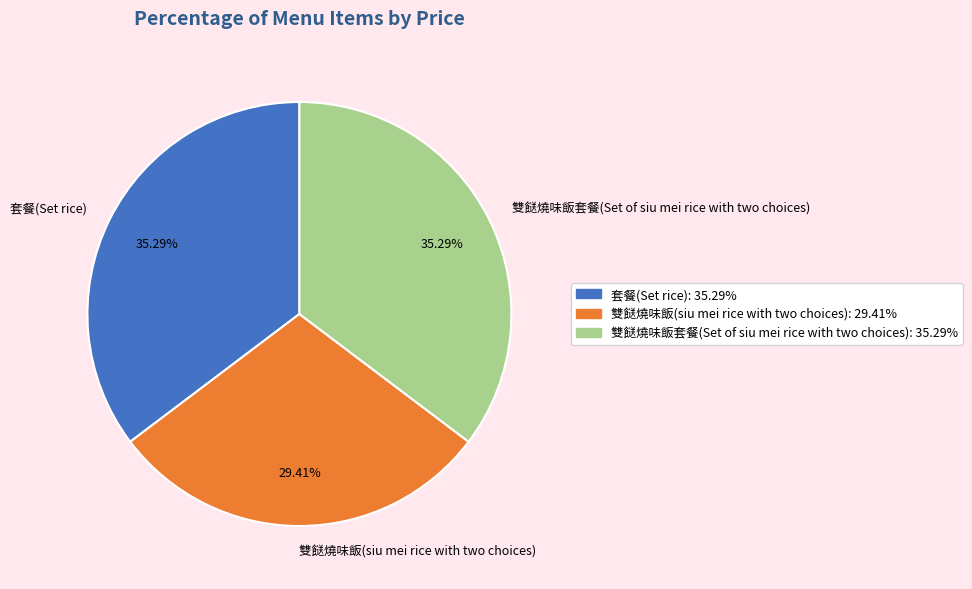

True or false: 雙餸燒味飯(siu mei rice with two choices) accounts for 29% of the total.

True